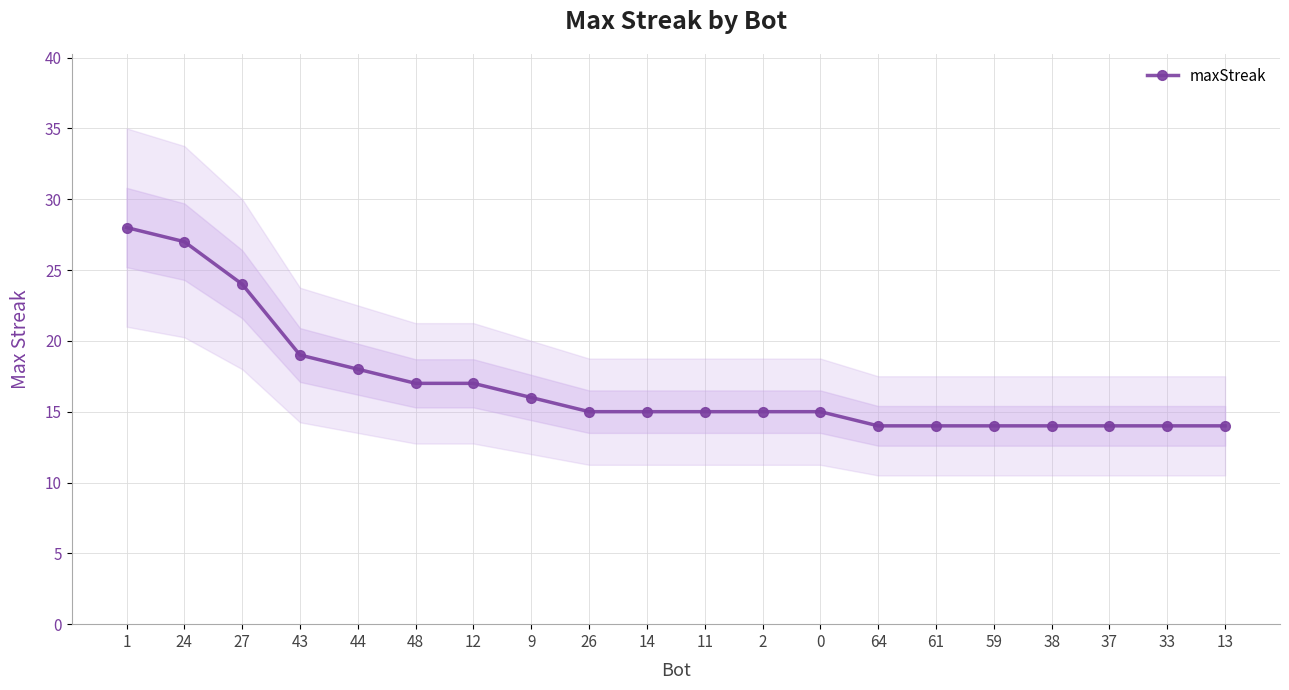

Is it true that the value at 33 is 14?

True